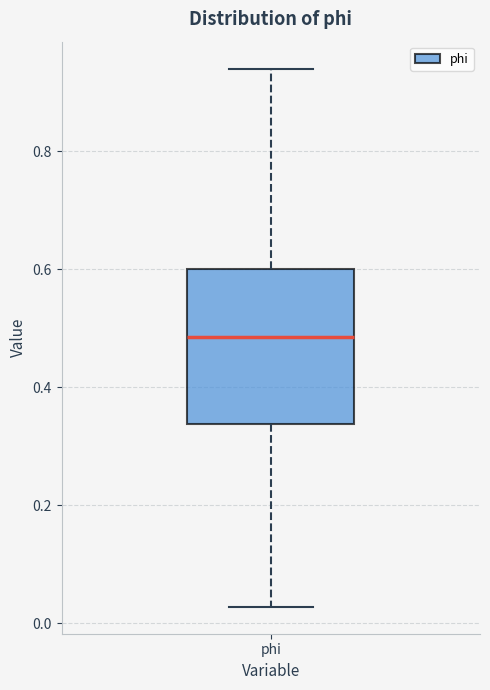

Transcribe this box plot: give where the median line is, the range the box spans, and where the two whiskers end, as read against the y-axis. The values are not printed on the chart, so give them approximately, as read against the axis.

median 0.48, box 0.34 to 0.60, whiskers 0.02 to 0.94